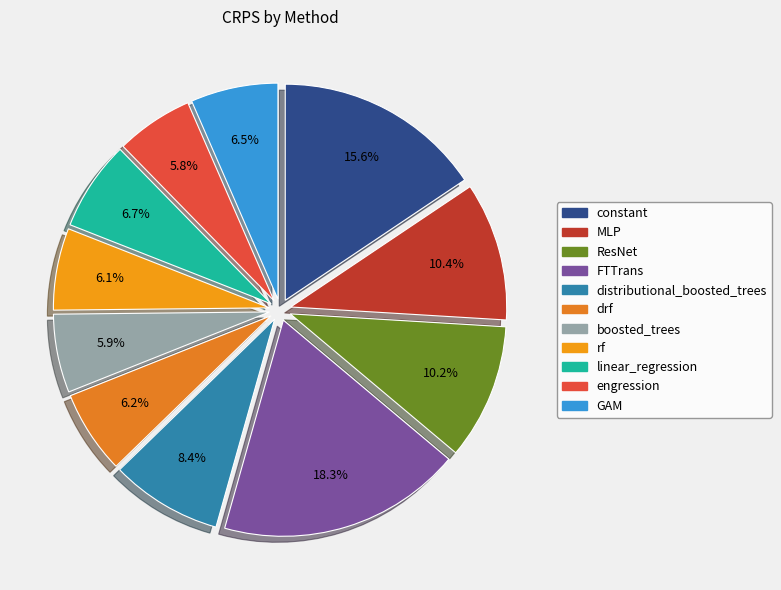

Is linear_regression the majority of the pie?

No